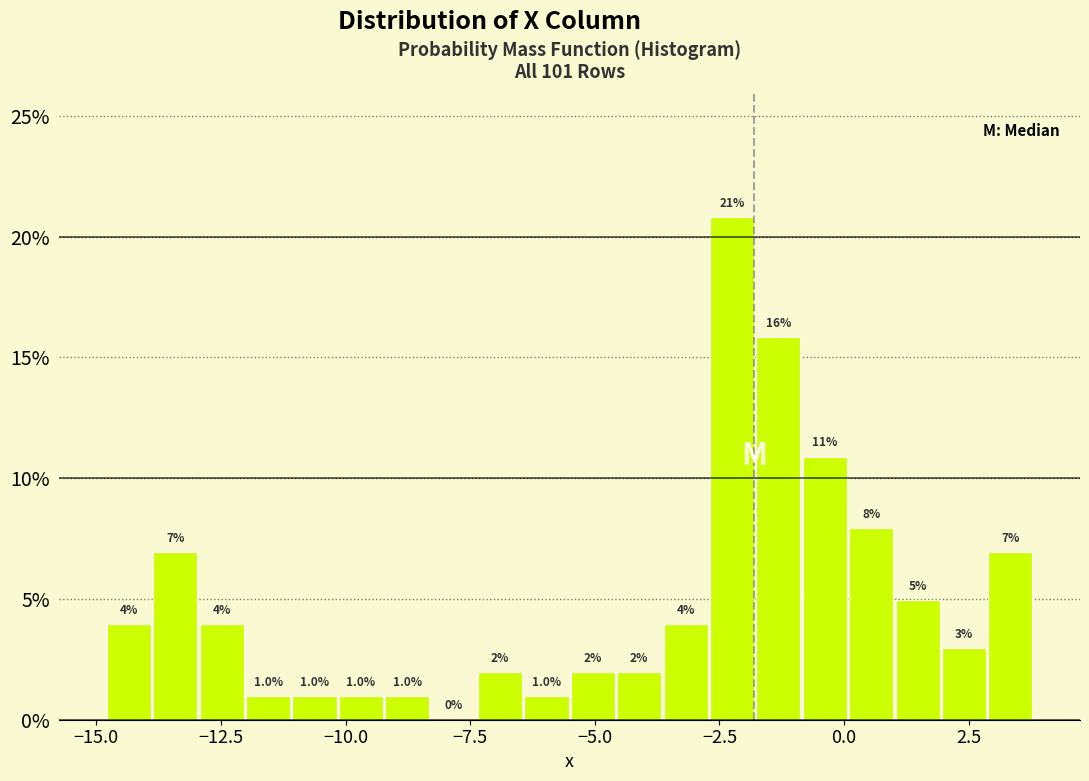

Around what value on the x-axis is the tallest bar? Give the approximate position of its centre, as read against the axis.

-2.0